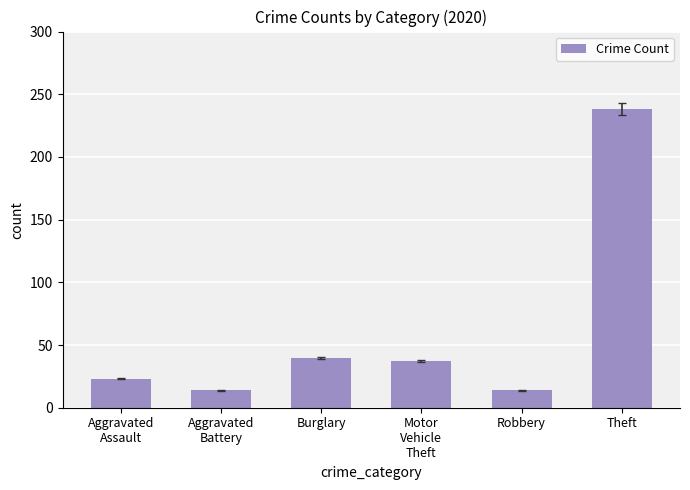

What is the minimum value shown in the chart?

14